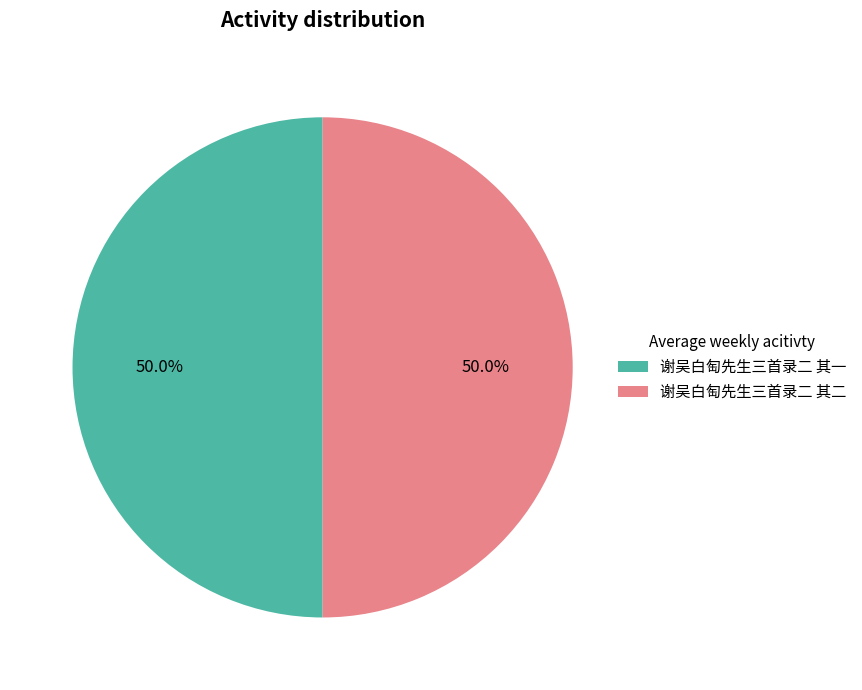

How many segments does this pie chart have?

2